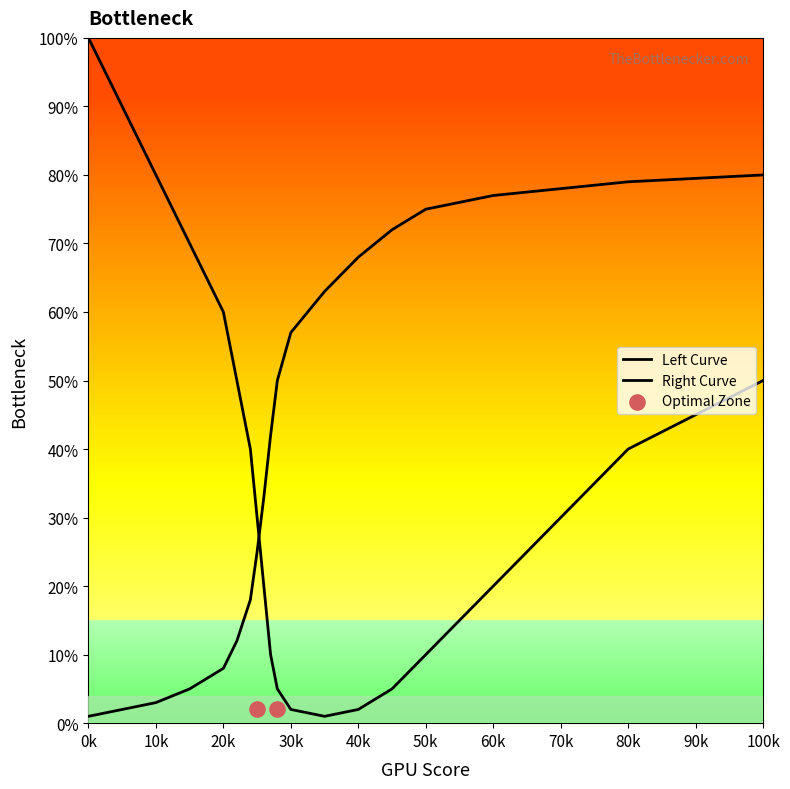

What is the total value across all series at 5?

92